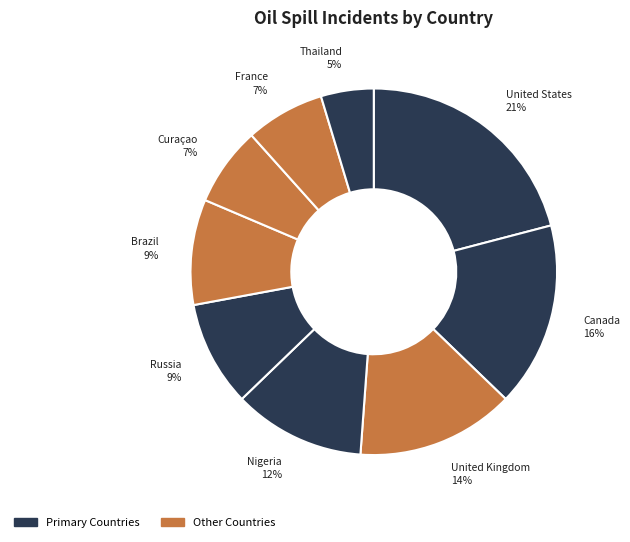

Is there any slice that represents more than half of the pie?

No